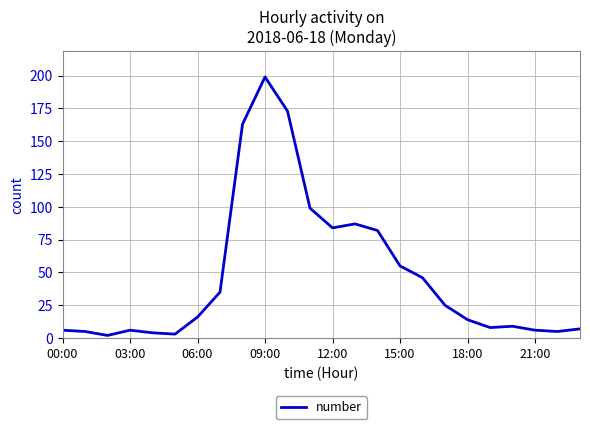

True or false: there are more than 1 points higher than both neighbors.

True